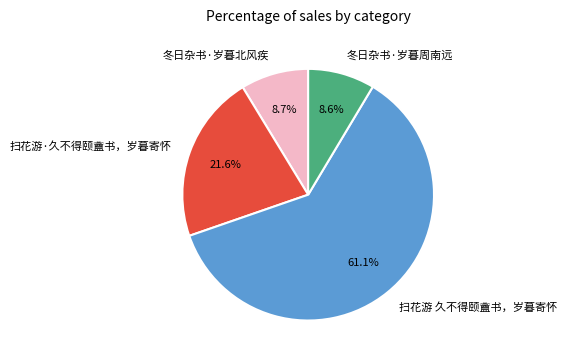

To the nearest percent, what portion does 扫花游 久不得颐盦书，岁暮寄怀 represent?

61%